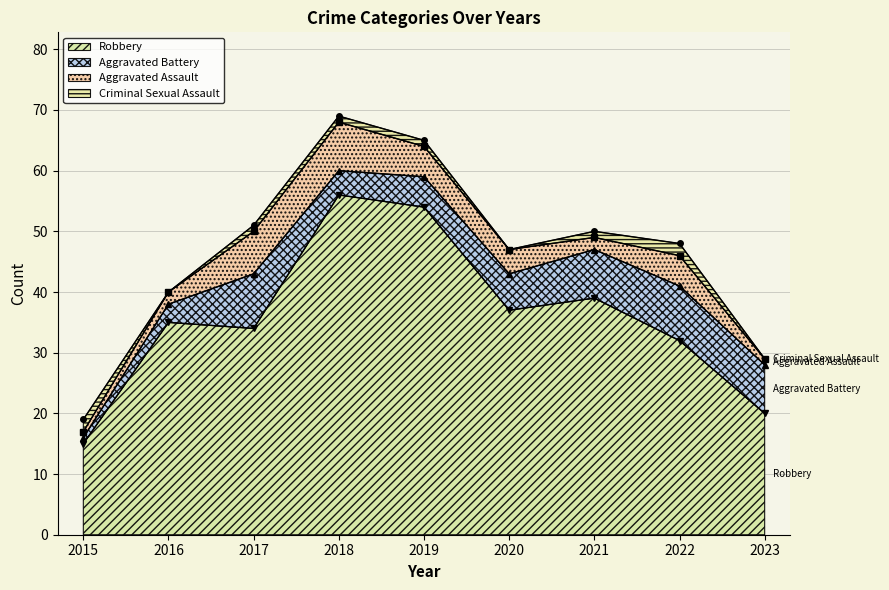

What are all the series names shown in the legend?

Robbery, Aggravated Battery, Aggravated Assault, Criminal Sexual Assault